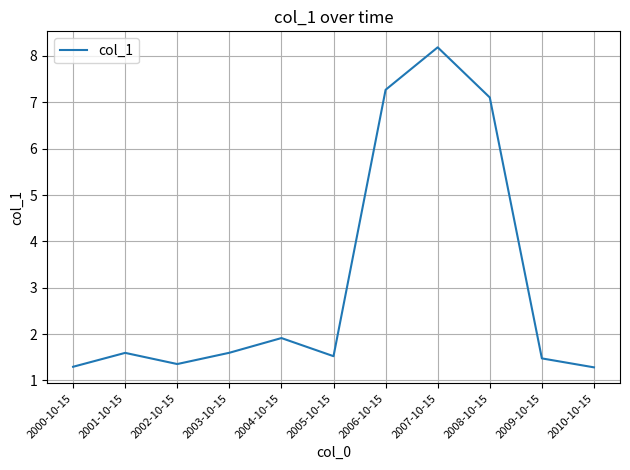

What is the change in value from 2001-10-15 to 2008-10-15?

+5.5